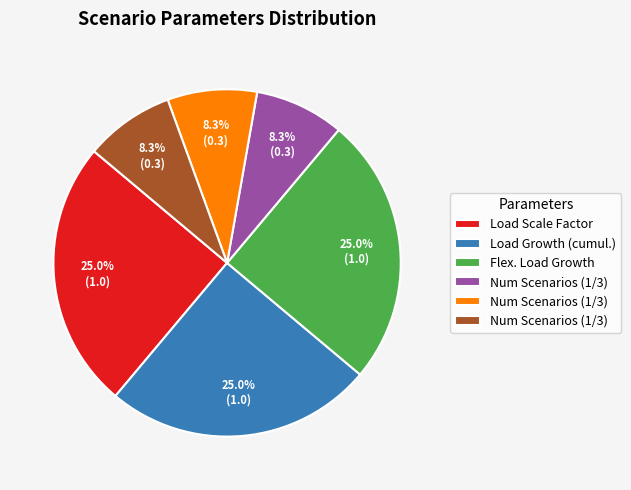

Is there any slice that represents more than half of the pie?

No